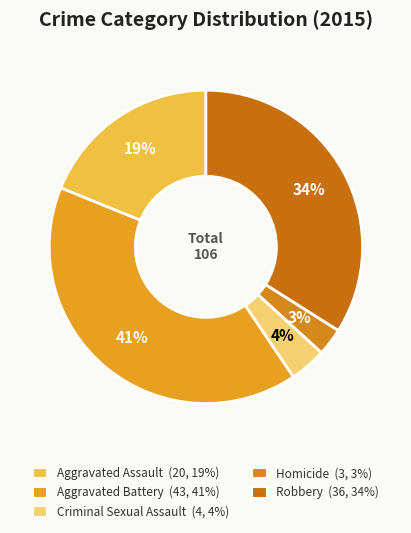

Rank the categories by value from highest to lowest.

Aggravated Battery, Robbery, Aggravated Assault, Criminal Sexual Assault, Homicide